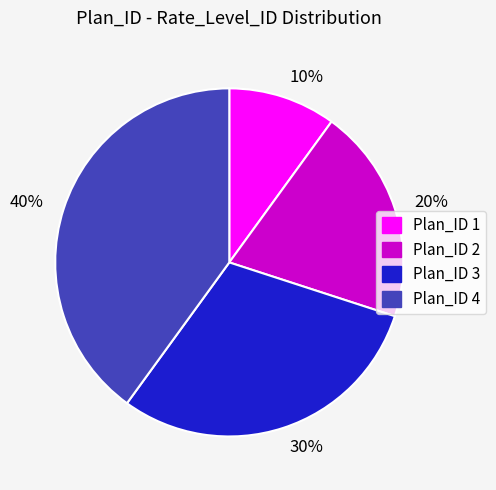

Do 30% and 10% together represent more than half of the pie?

No